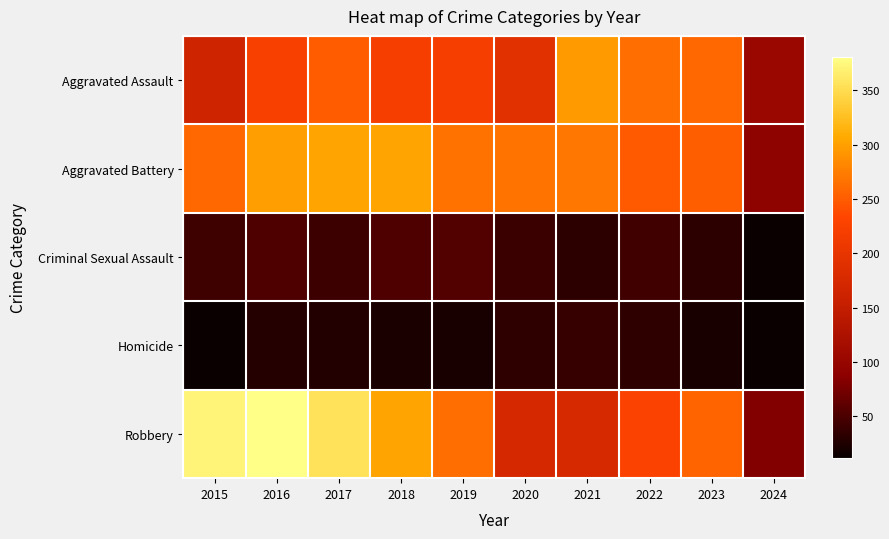

What is the smallest value displayed?

12